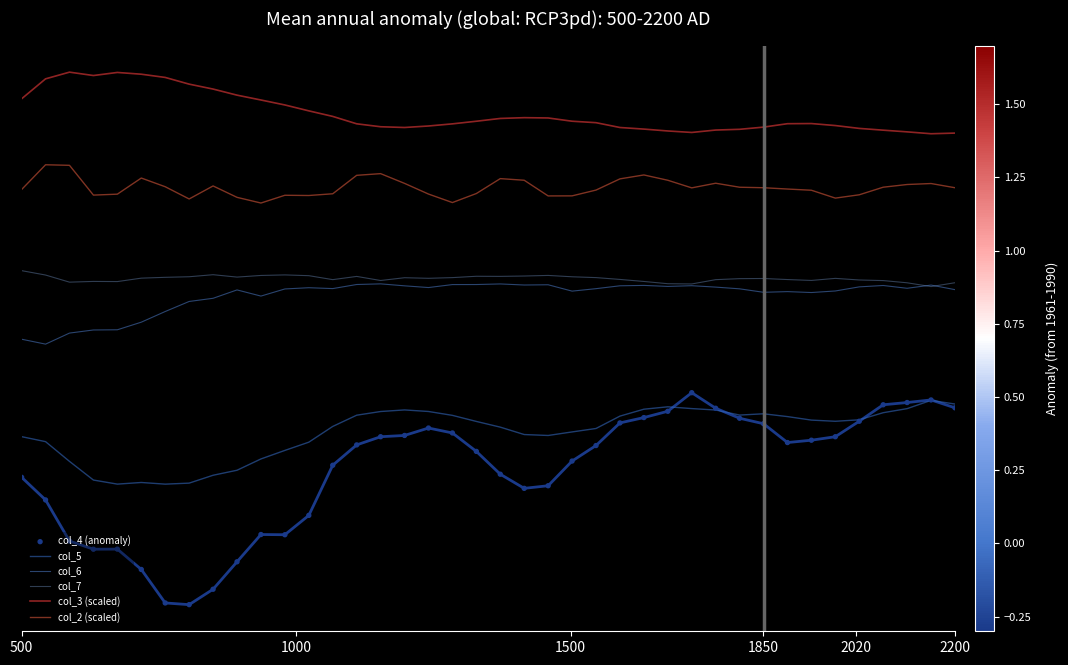

Which series has the largest total across all categories?

col_3 (scaled)